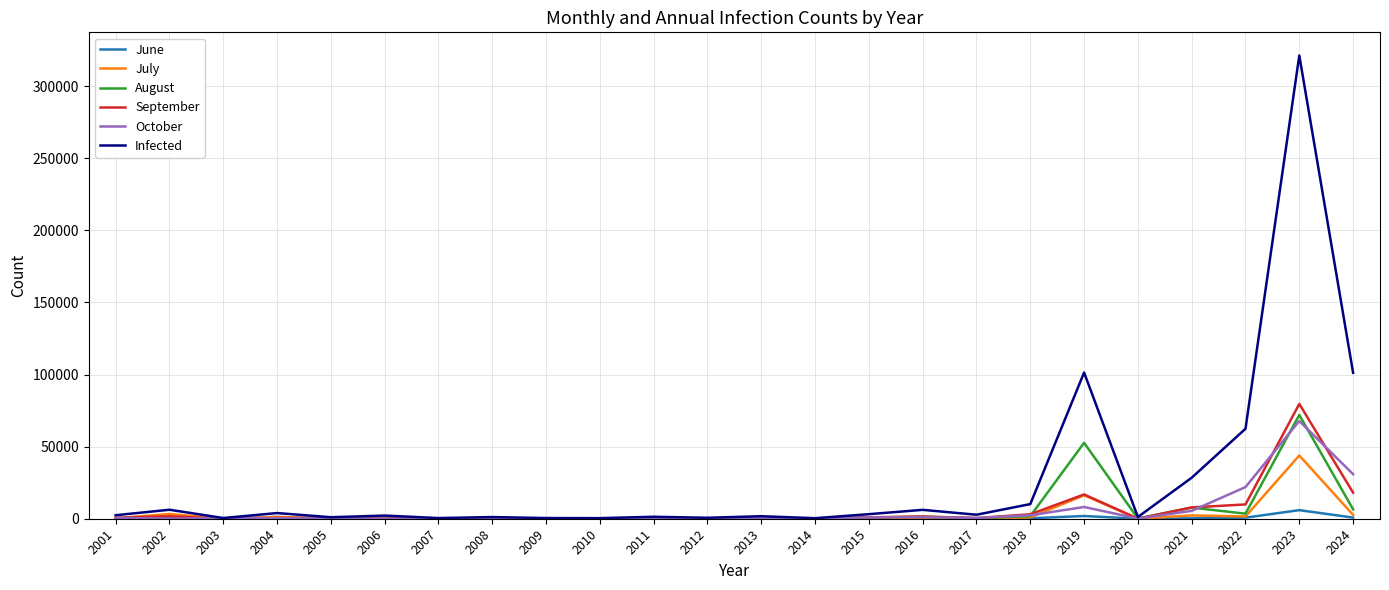

How many lines are shown in the chart?

6